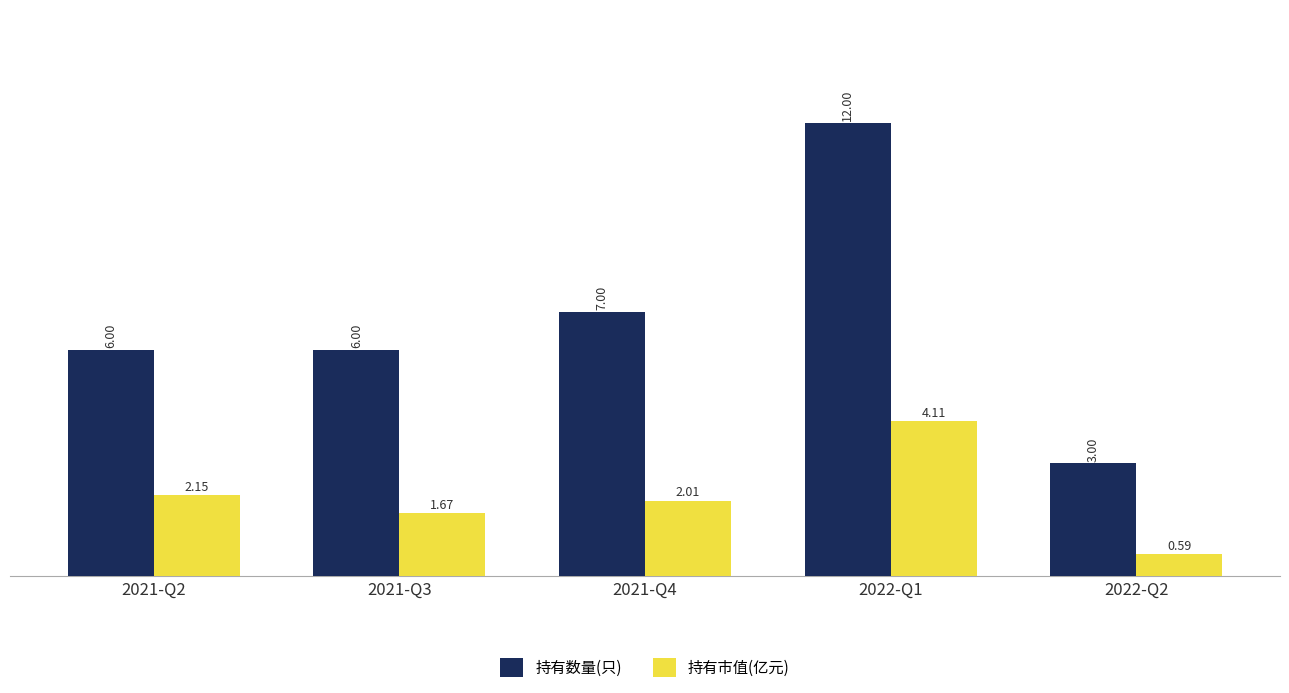

Rank the categories by 持有市值(亿元) value from highest to lowest.

2022-Q1, 2021-Q2, 2021-Q4, 2021-Q3, 2022-Q2